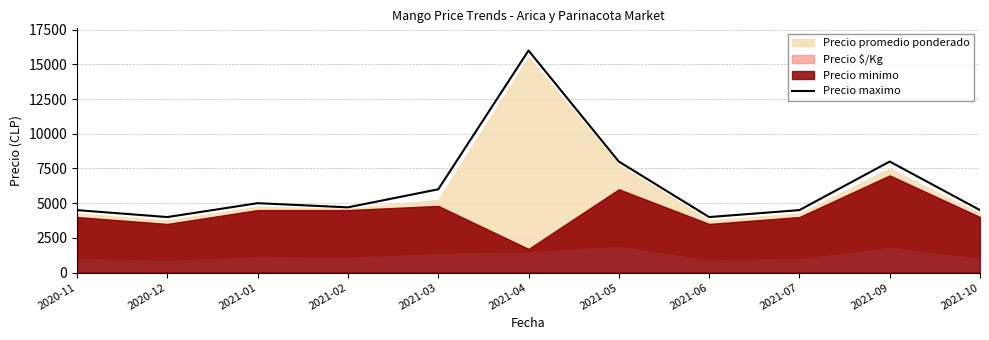

True or false: there are more than 0 points higher than both neighbors.

True